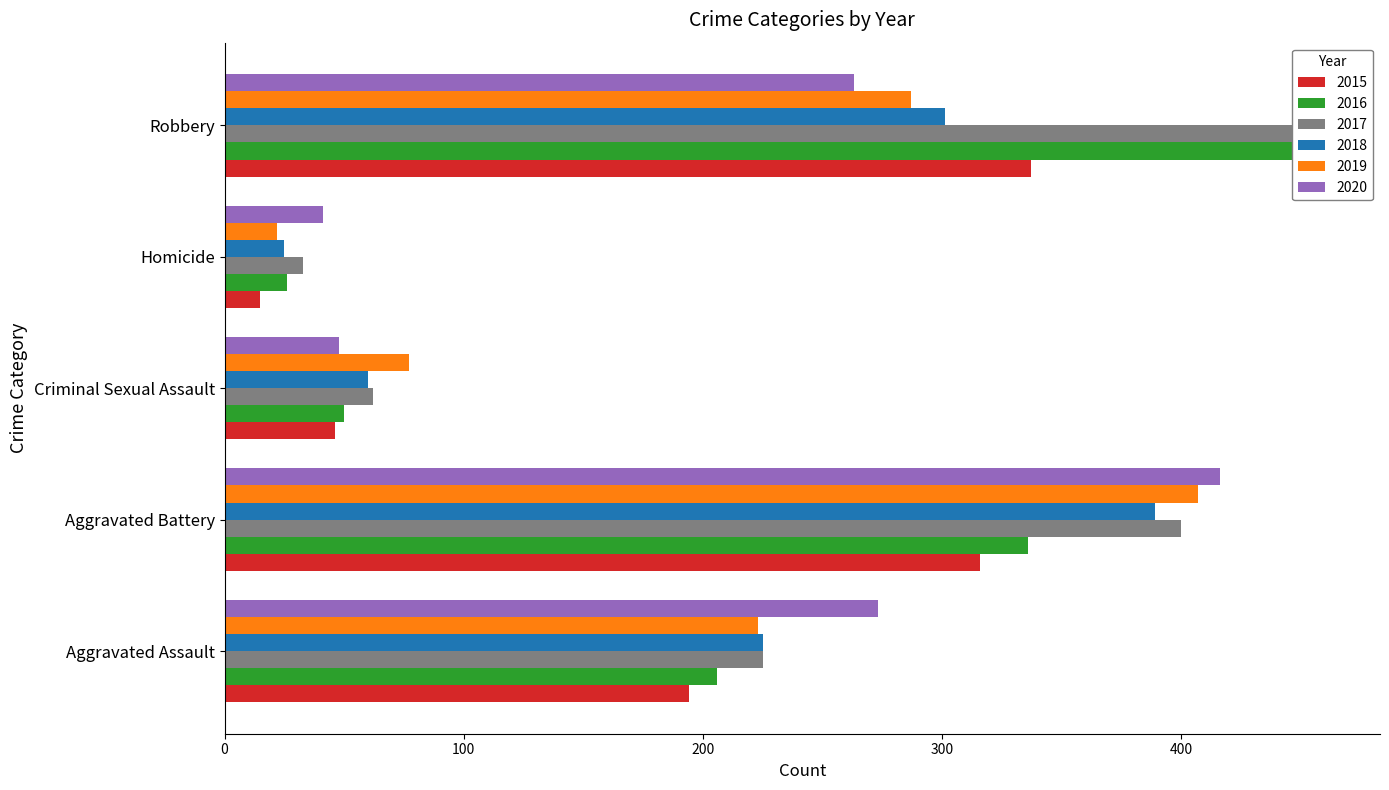

What is the difference between the second highest and minimum values in the 2015 series?

301